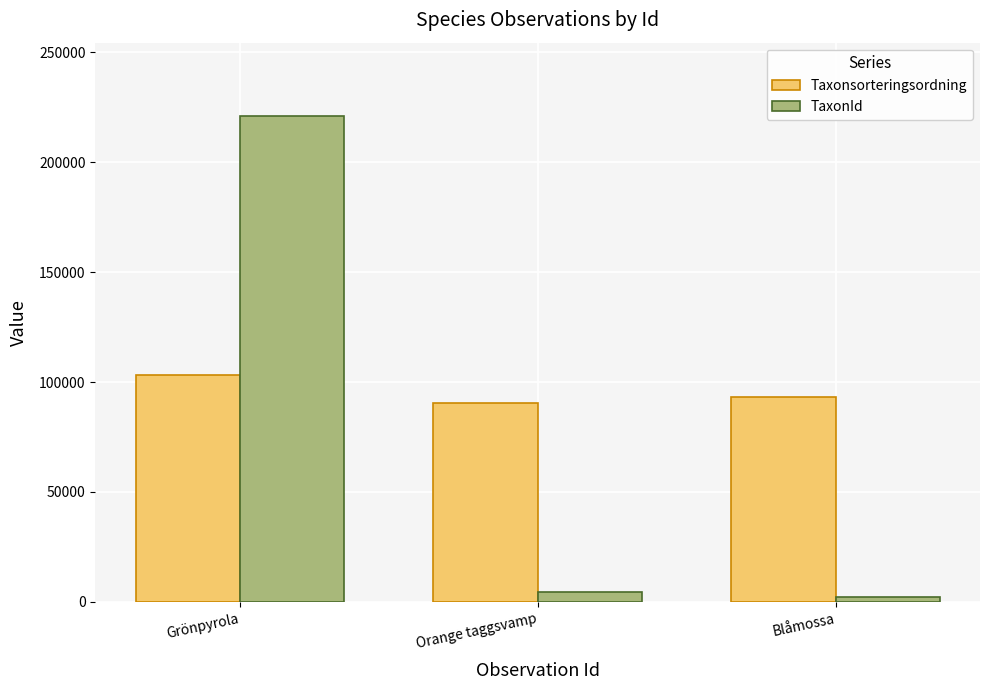

What is the total value across all series at Orange taggsvamp?

95006